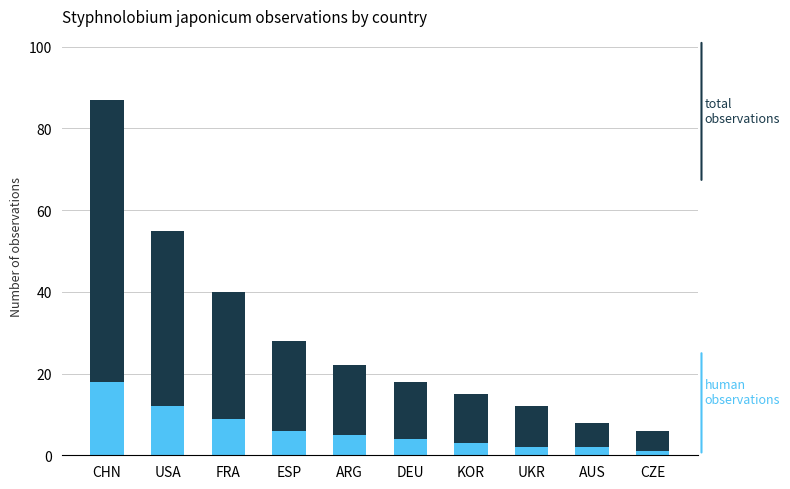

True or false: total observations has a value of 45 at ESP.

False